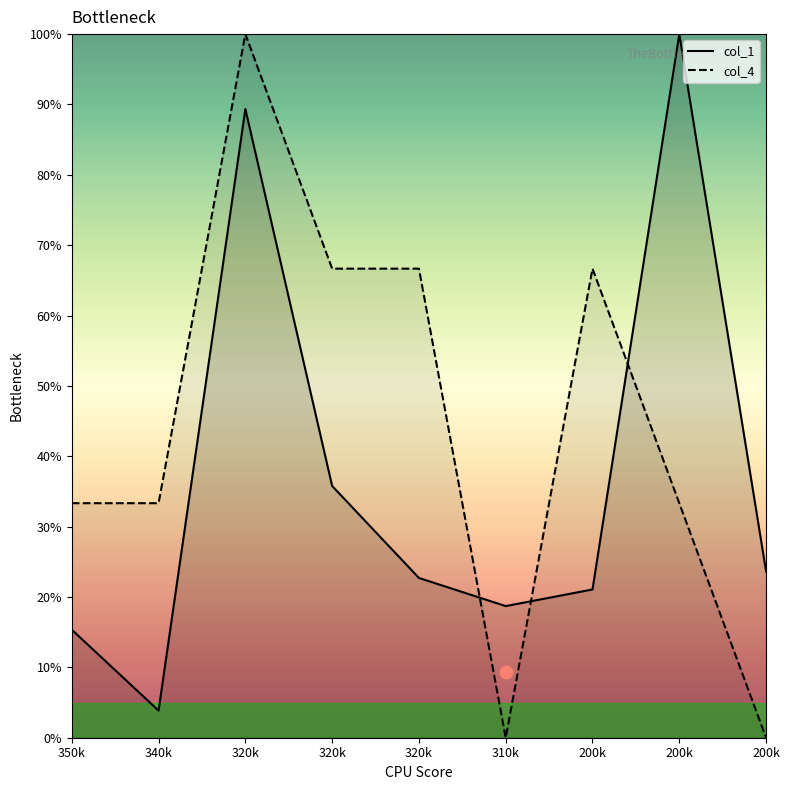

What are all the series names shown in the legend?

col_1, col_4